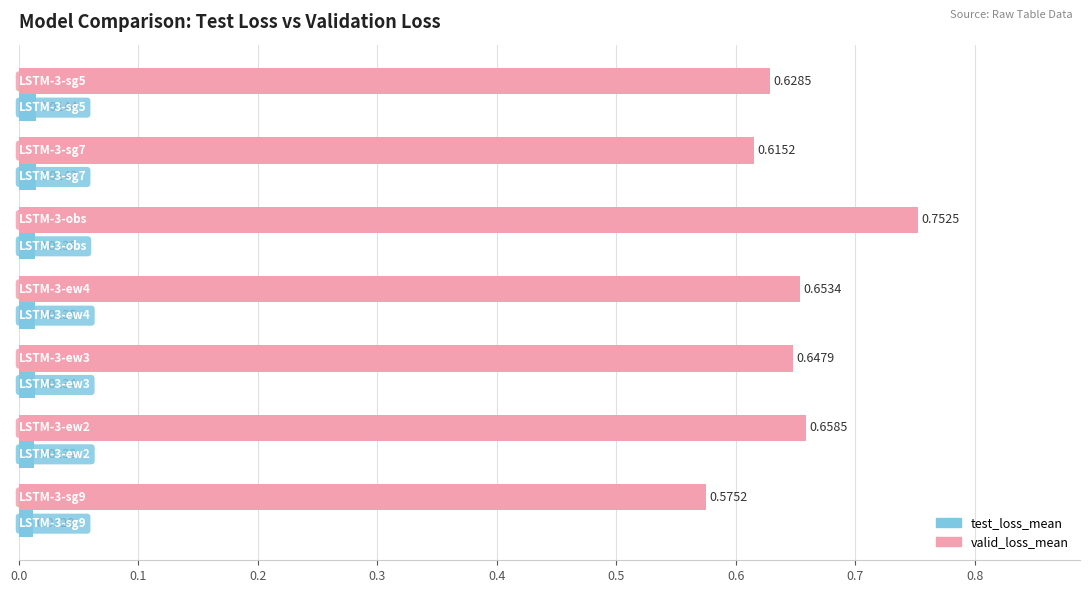

List the series in order of their overall mean, highest first.

valid_loss_mean, test_loss_mean